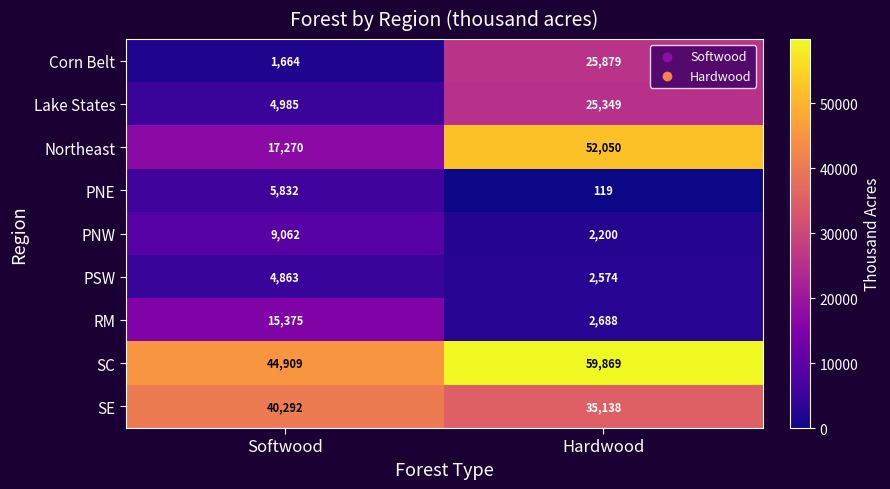

Rank the series by their maximum value, from lowest to highest.

PSW, PNE, PNW, RM, Lake States, Corn Belt, SE, Northeast, SC